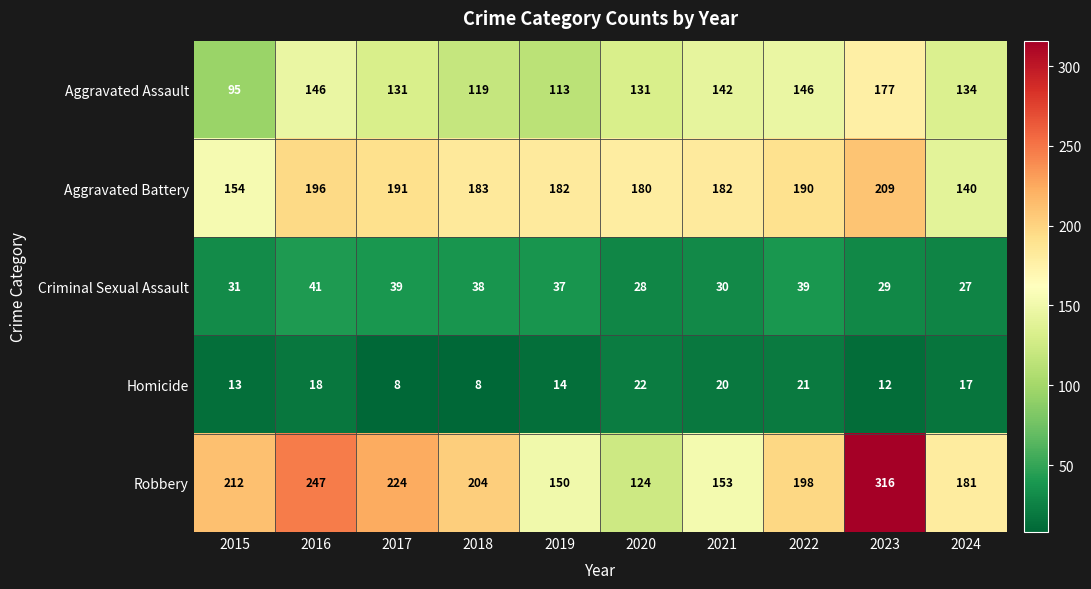

Which series has the largest range (max minus min)?

Robbery